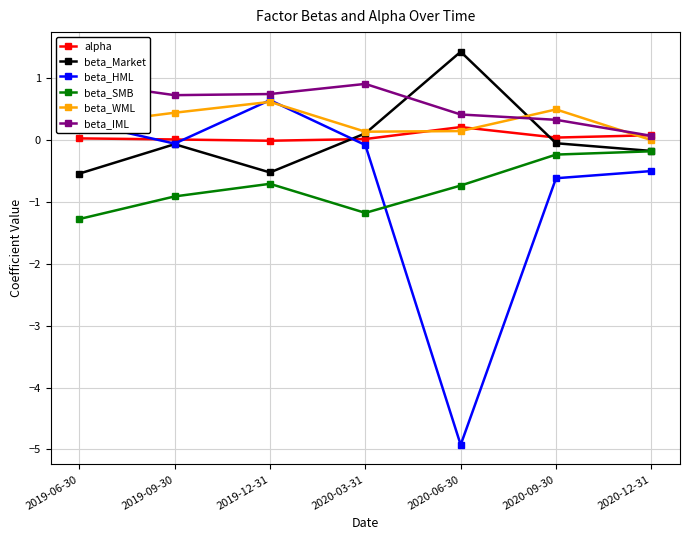

At how many categories does at least one series exceed 0?

7